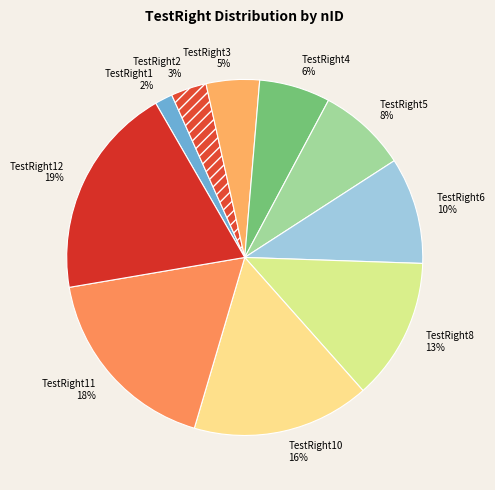

Which slice is the smallest?

TestRight1